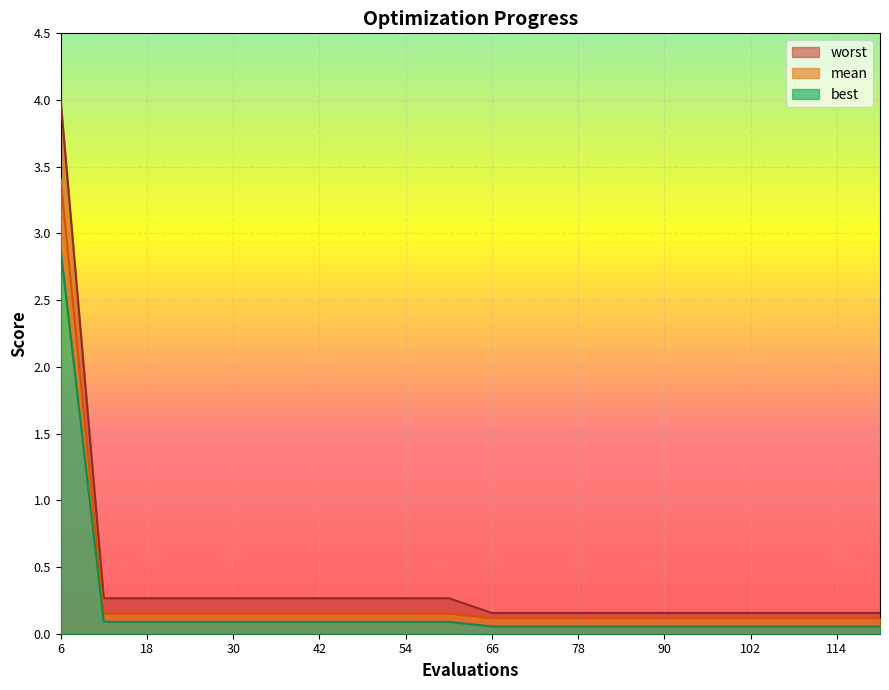

The best series shows 0.1 at 78. True or false?

False